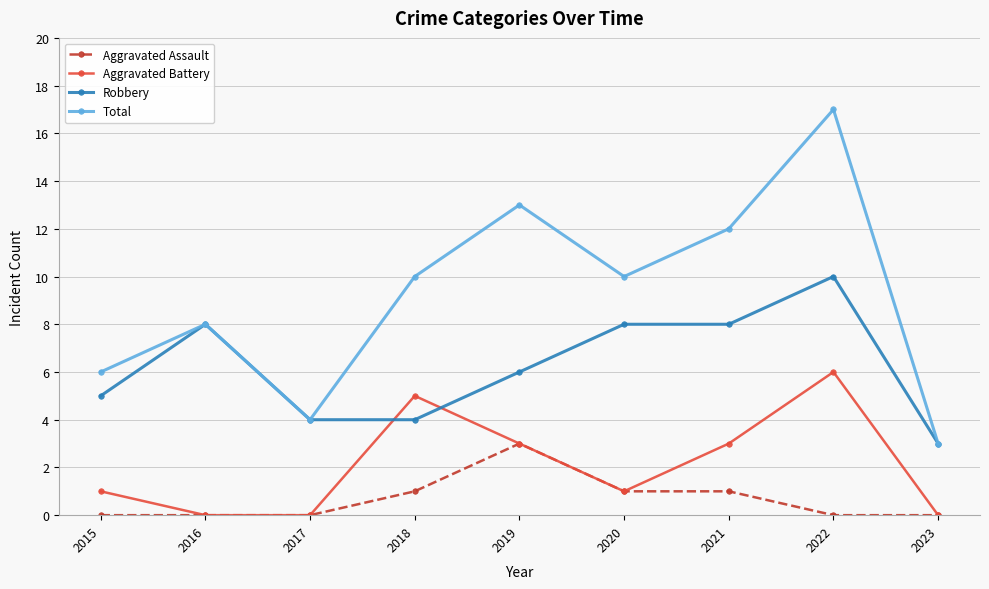

What are all the series names shown in the legend?

Aggravated Assault, Aggravated Battery, Robbery, Total